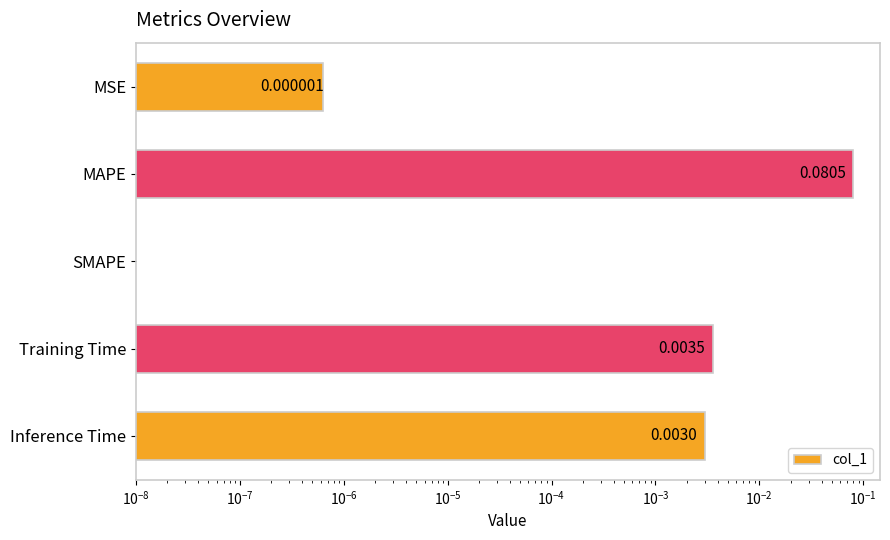

Reading left to right, what are all the values shown in this chart?

0.0	0.1	0.0	0.0	0.0